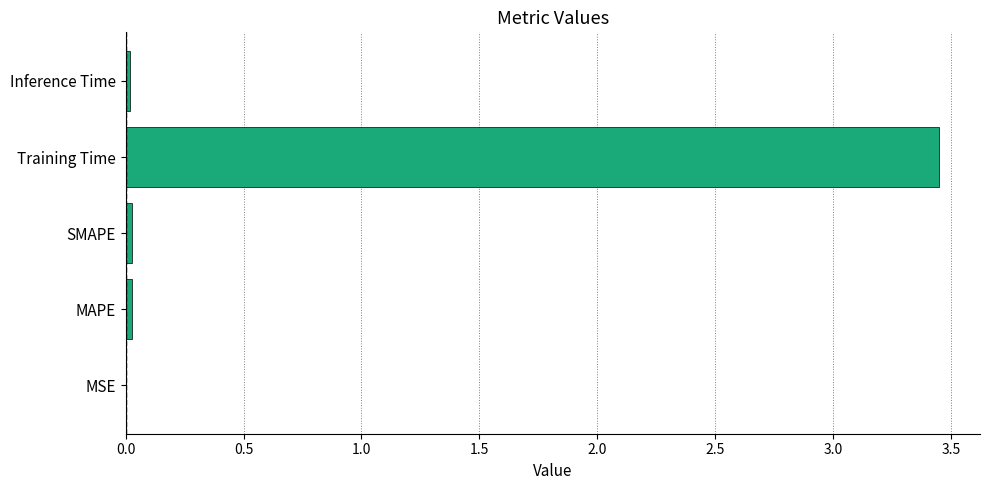

Between Training Time and MAPE, which is larger?

Training Time